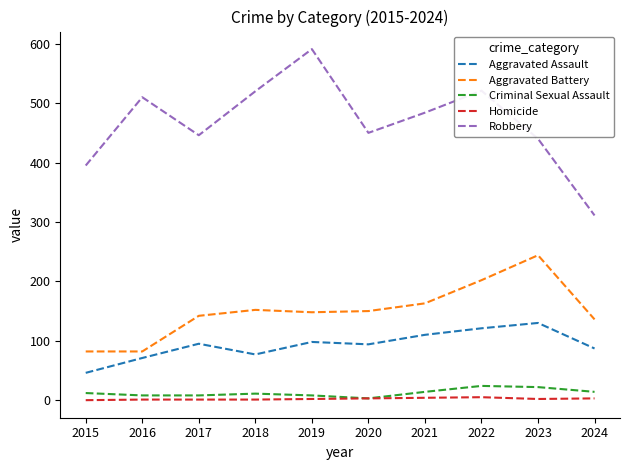

How many lines are shown in the chart?

5